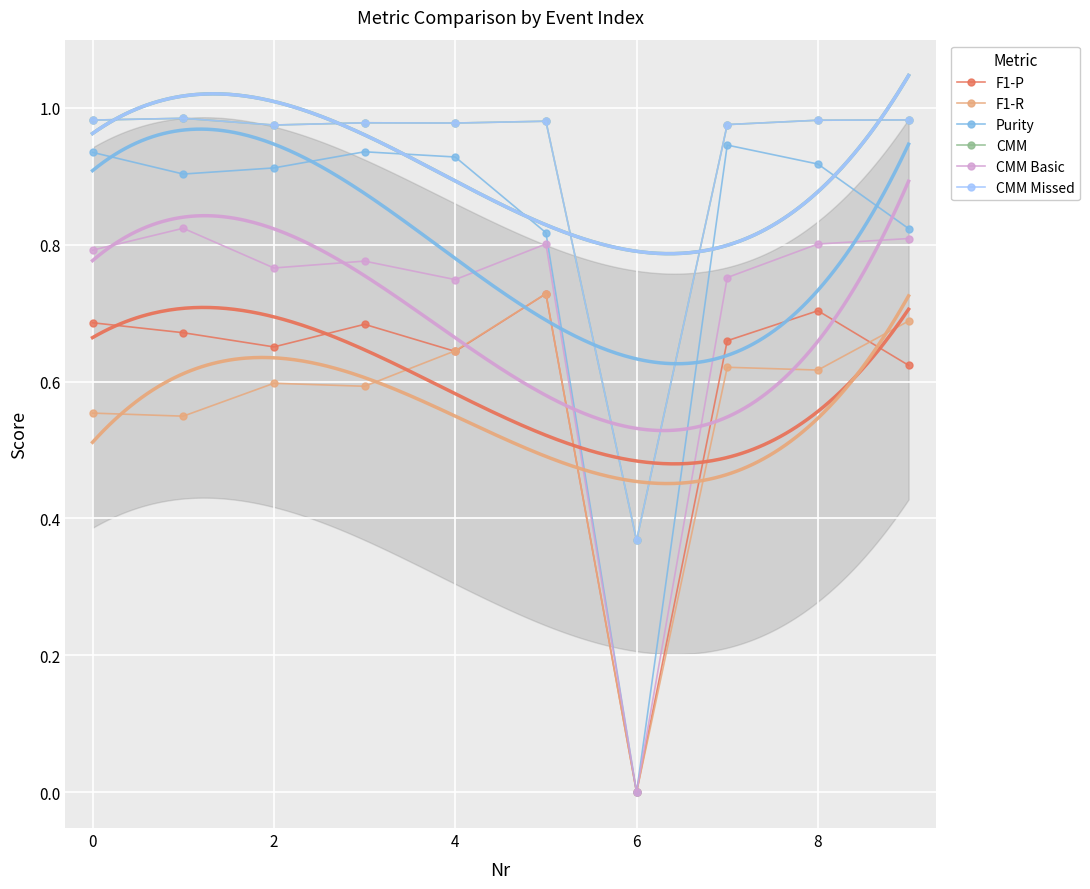

What is the difference between the maximum and minimum values in the CMM Missed series?

0.6